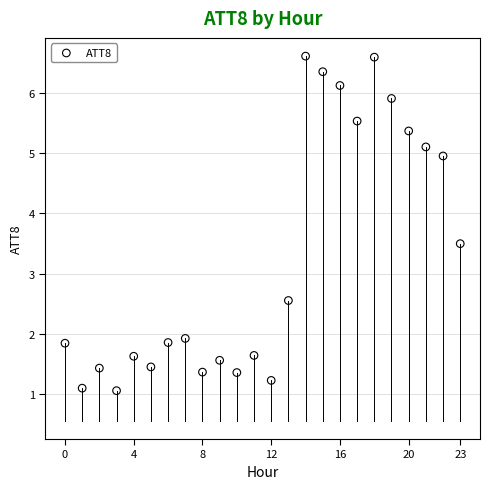

What is the range of Y values (max minus min)?

5.6